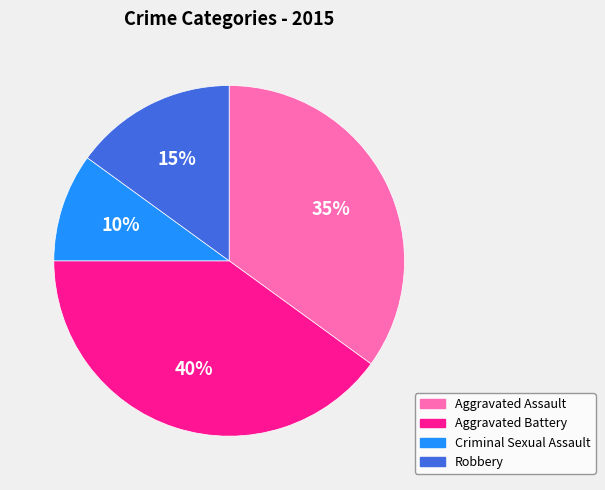

To the nearest percent, what percentage of the pie is Robbery?

15%